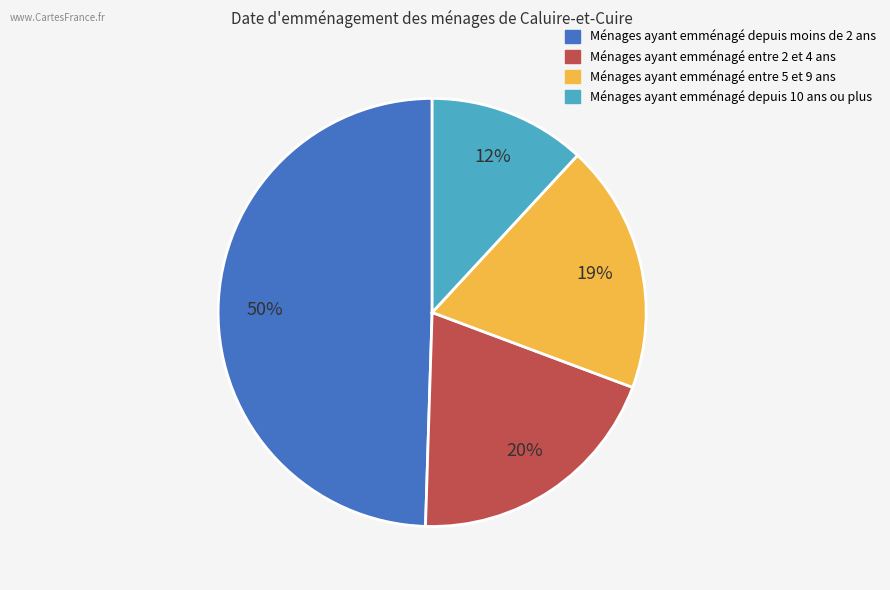

To the nearest percent, what is the difference between the largest and smallest slice percentages?

38%